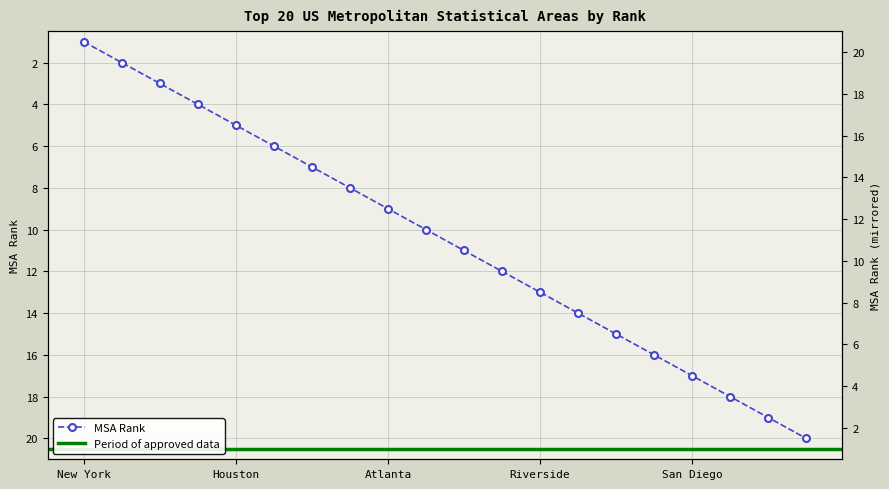

What is the sum of all values?

210